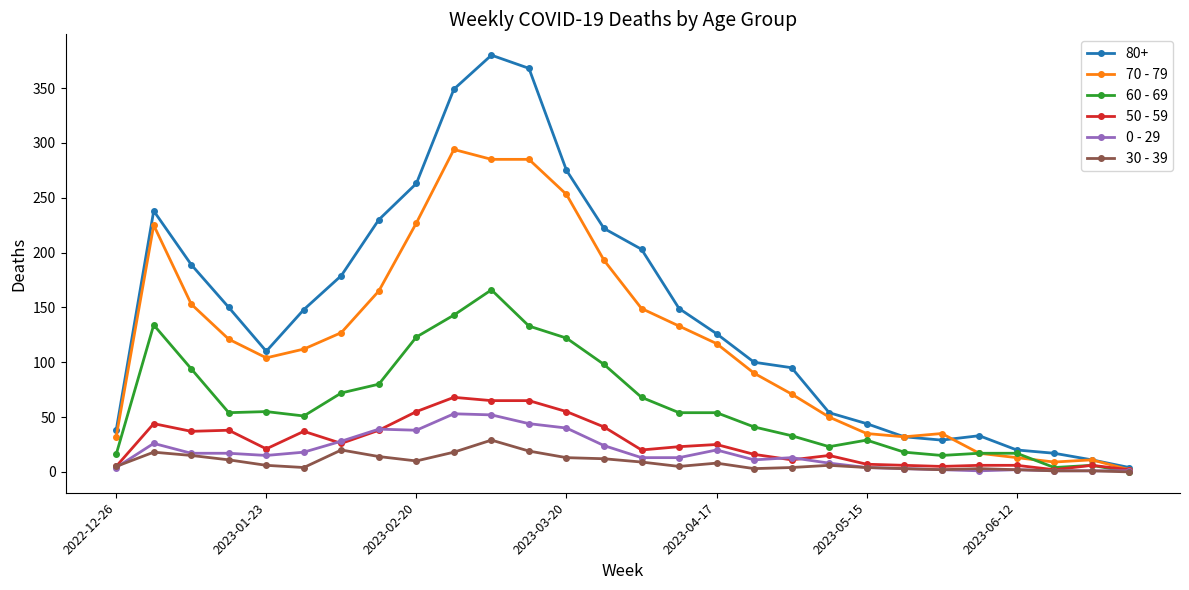

Which series has the largest total across all categories?

80+